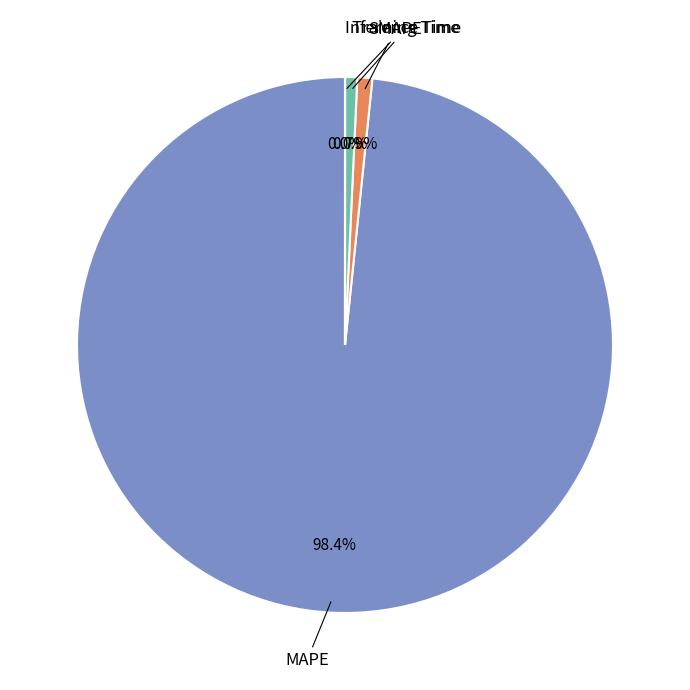

To the nearest percent, what percentage of the pie is Training Time?

1%